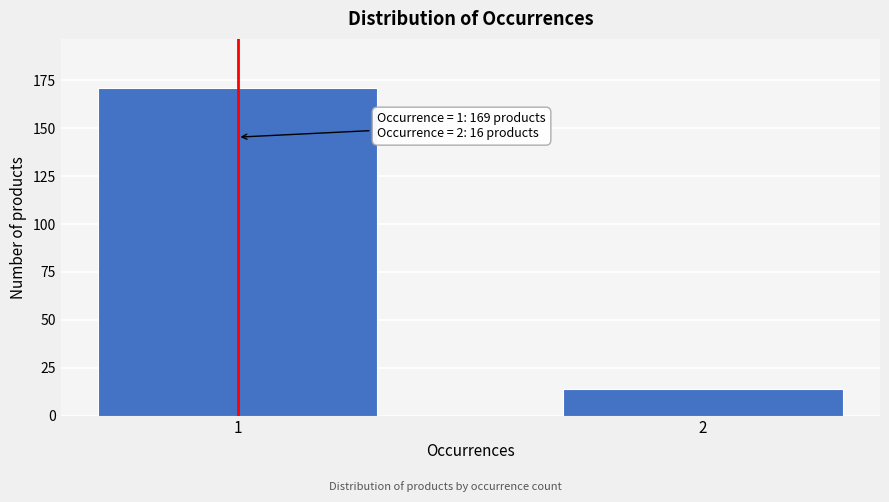

Reading right to left, extract all data points from this chart.

2=14	1=171